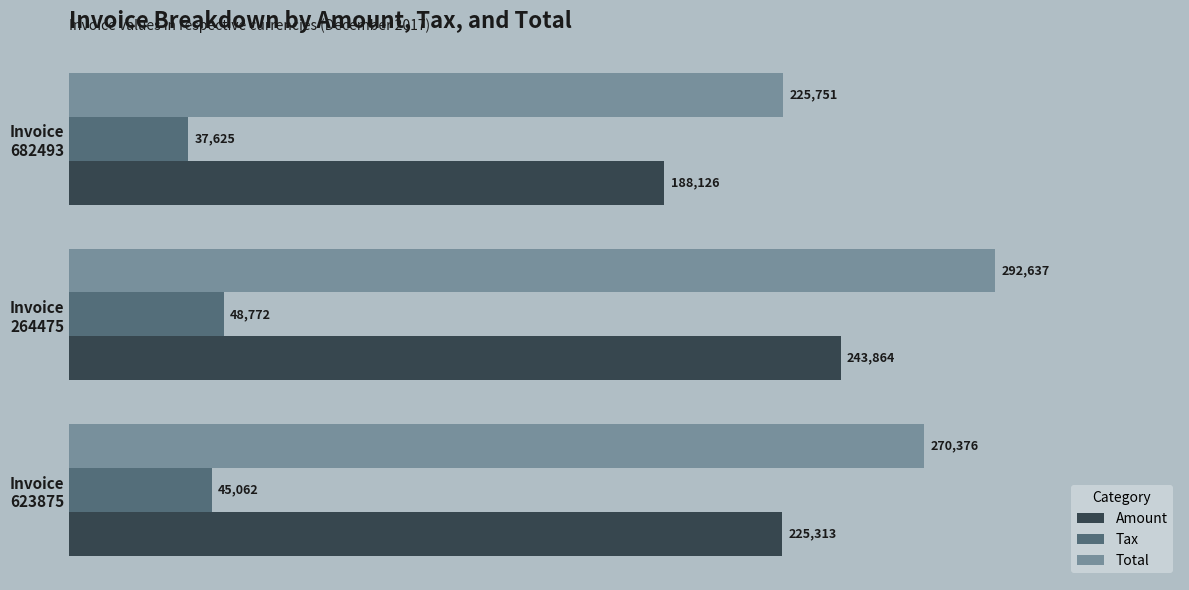

What is the maximum value shown in the chart?

292637.0